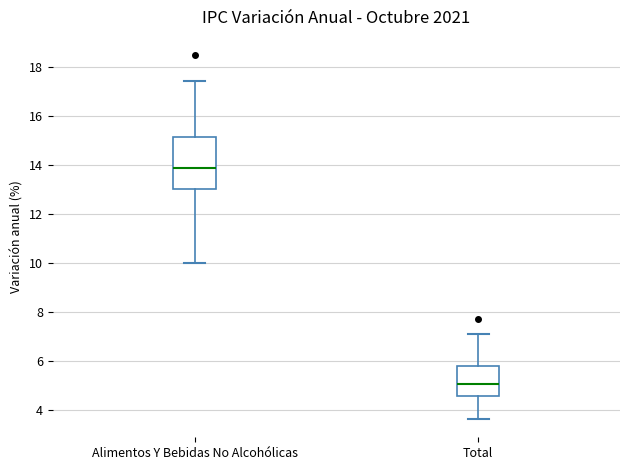

Which box has the highest median line?

Alimentos Y Bebidas No Alcohólicas